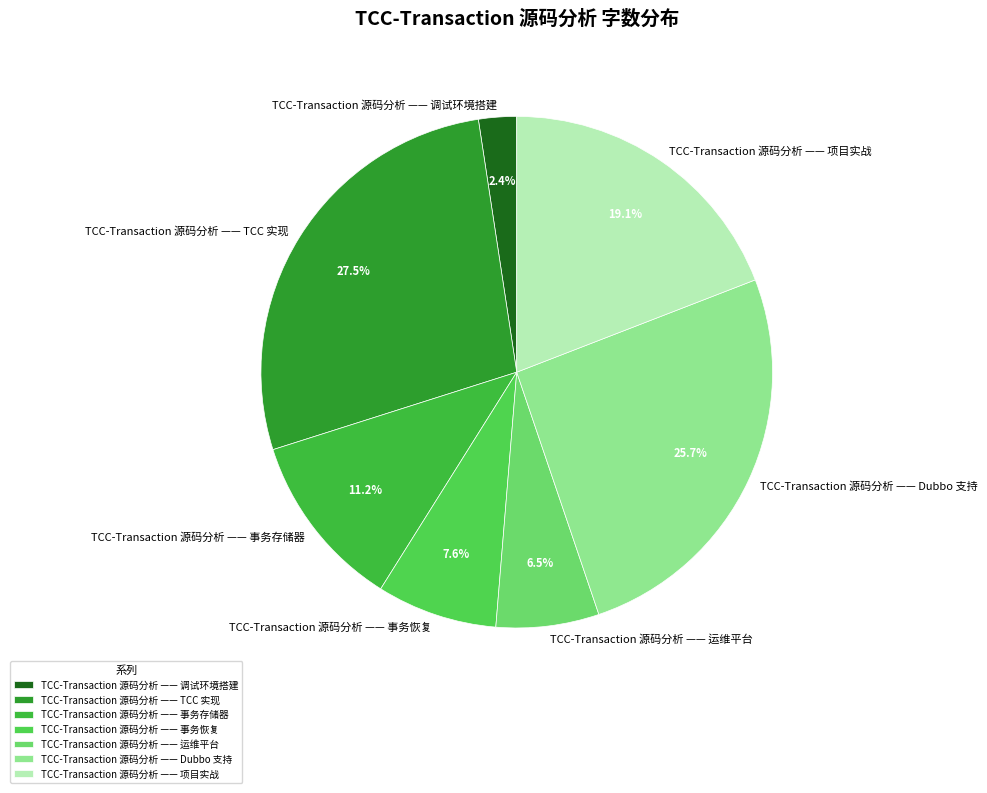

Is TCC-Transaction 源码分析 —— 事务存储器 the majority of the pie?

No